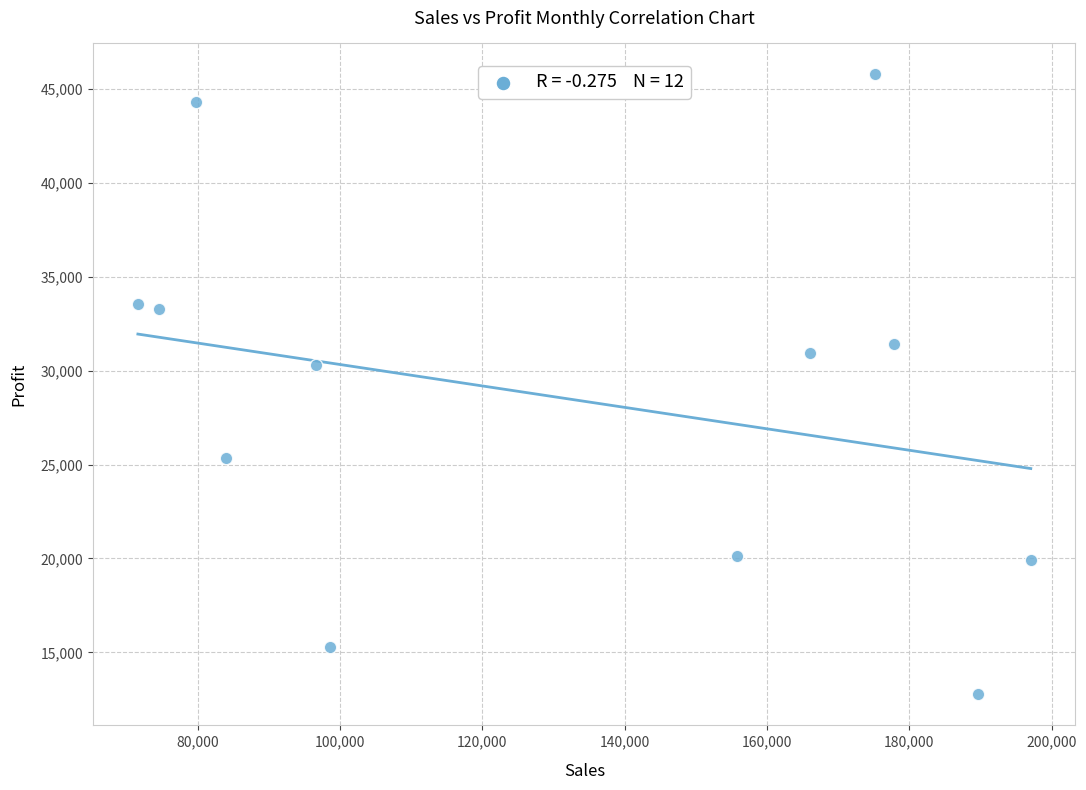

What is the average Y value?

28587